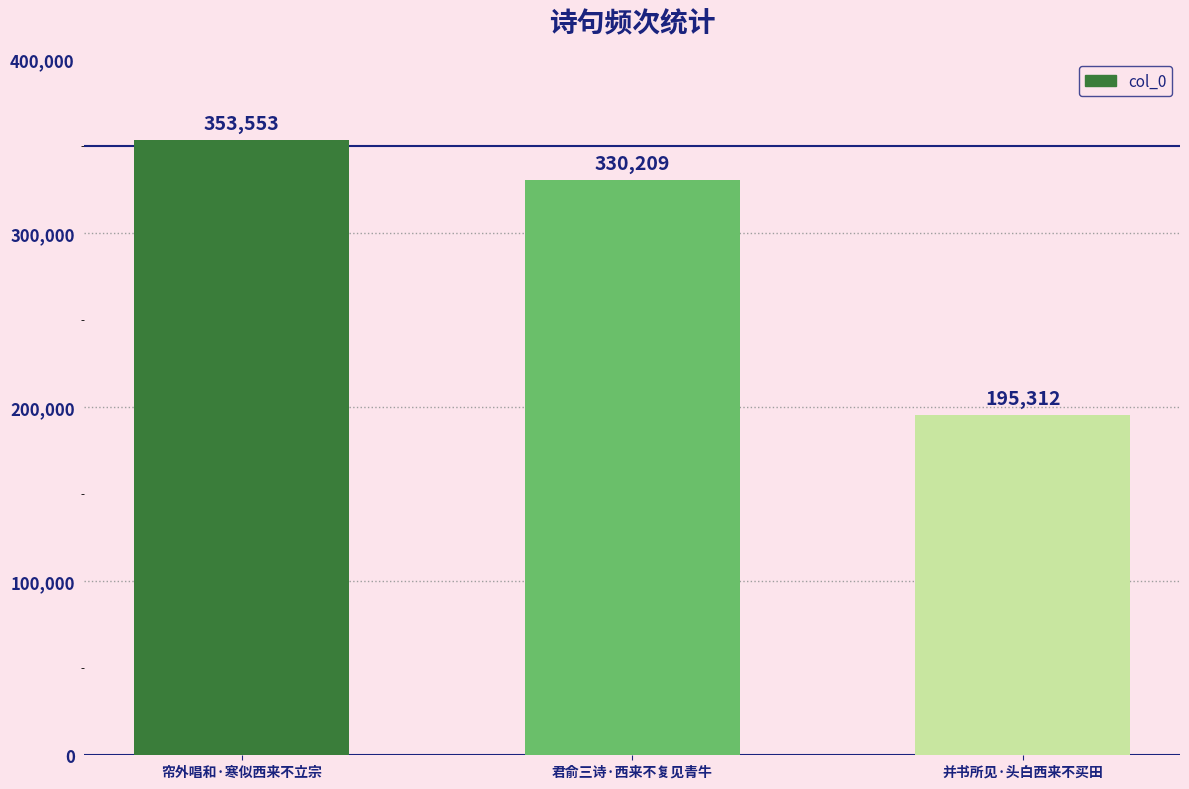

What is the approximate value at 君俞三诗·西来不复见青牛?

330209